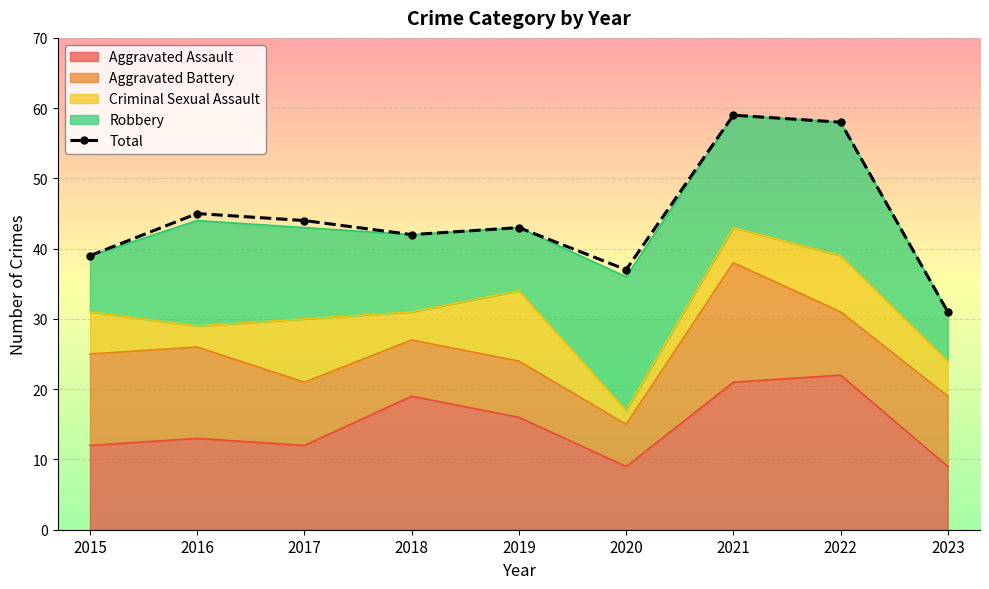

At which category does the chart reach its minimum across all series?

2023